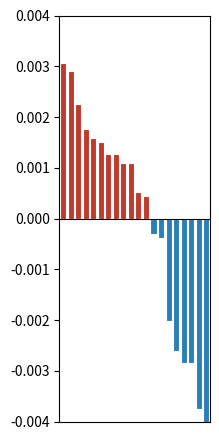

What are all the series names shown in the legend?

above mean, below mean